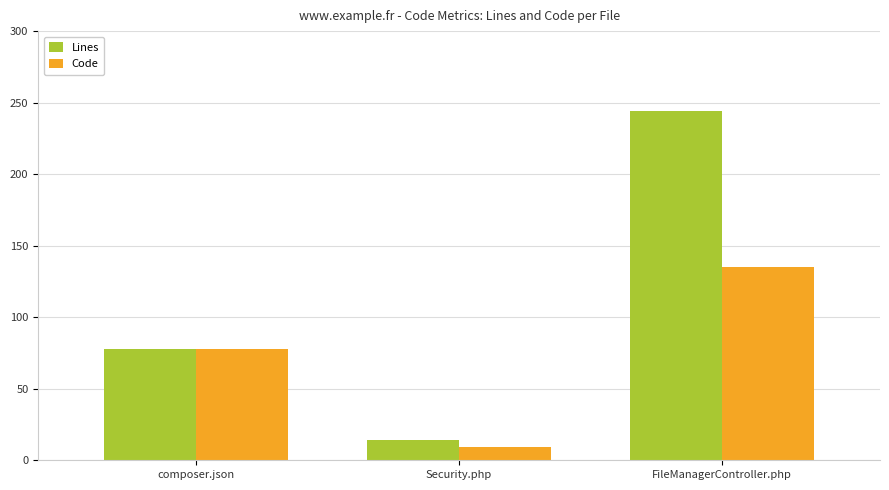

What is the total value across all series at Security.php?

23